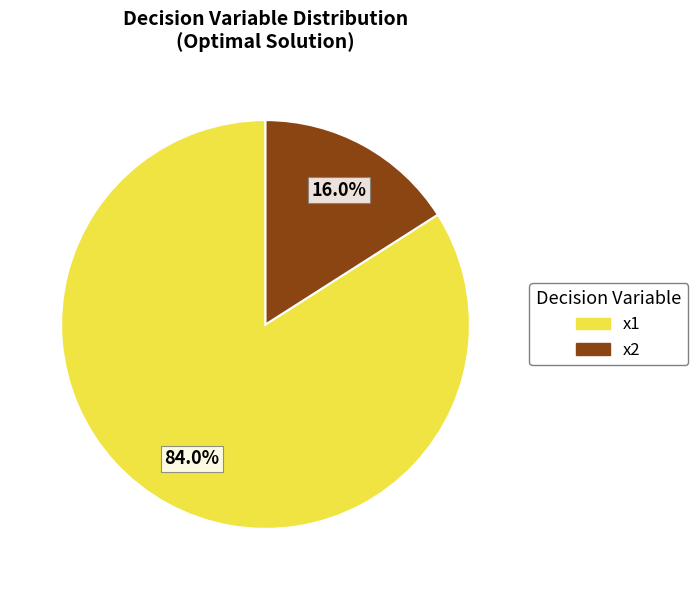

Is there a majority slice in this chart?

Yes